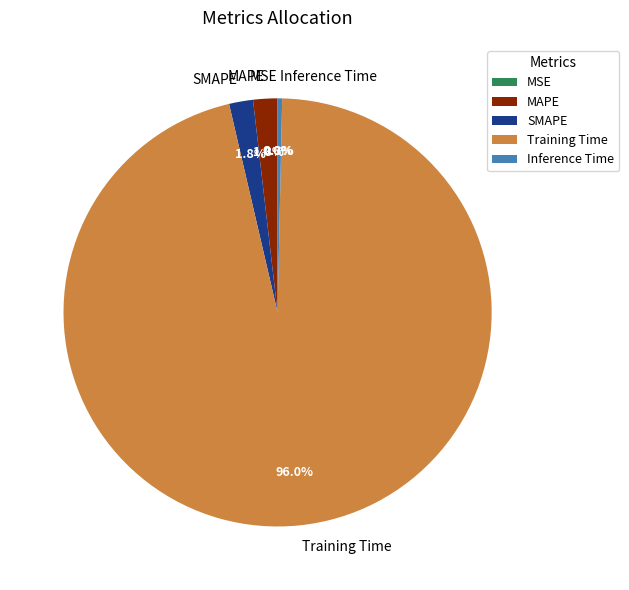

To the nearest percent, what is the average slice percentage?

20%